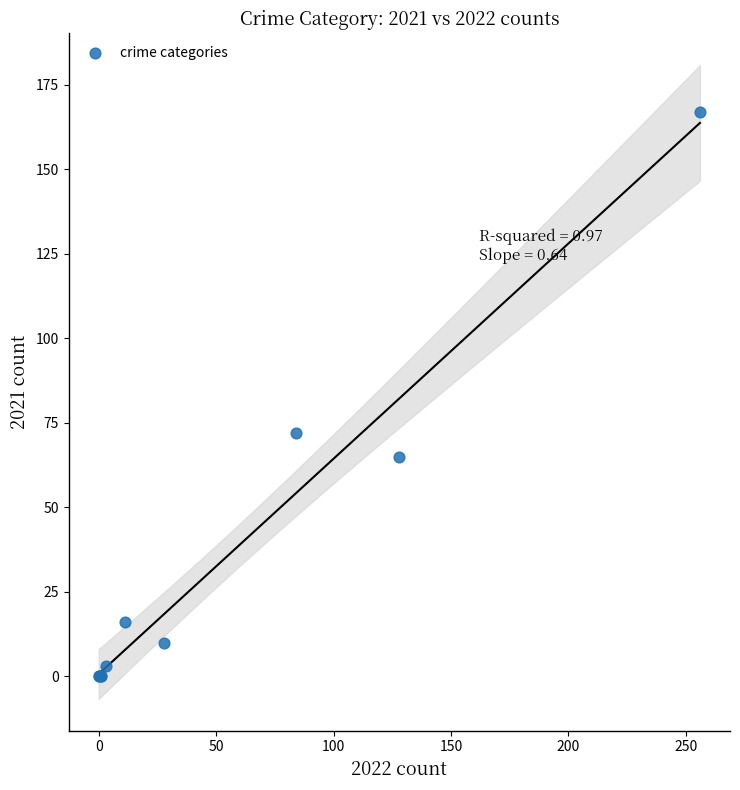

What Y value in the scatter plot is closest to 83?

72